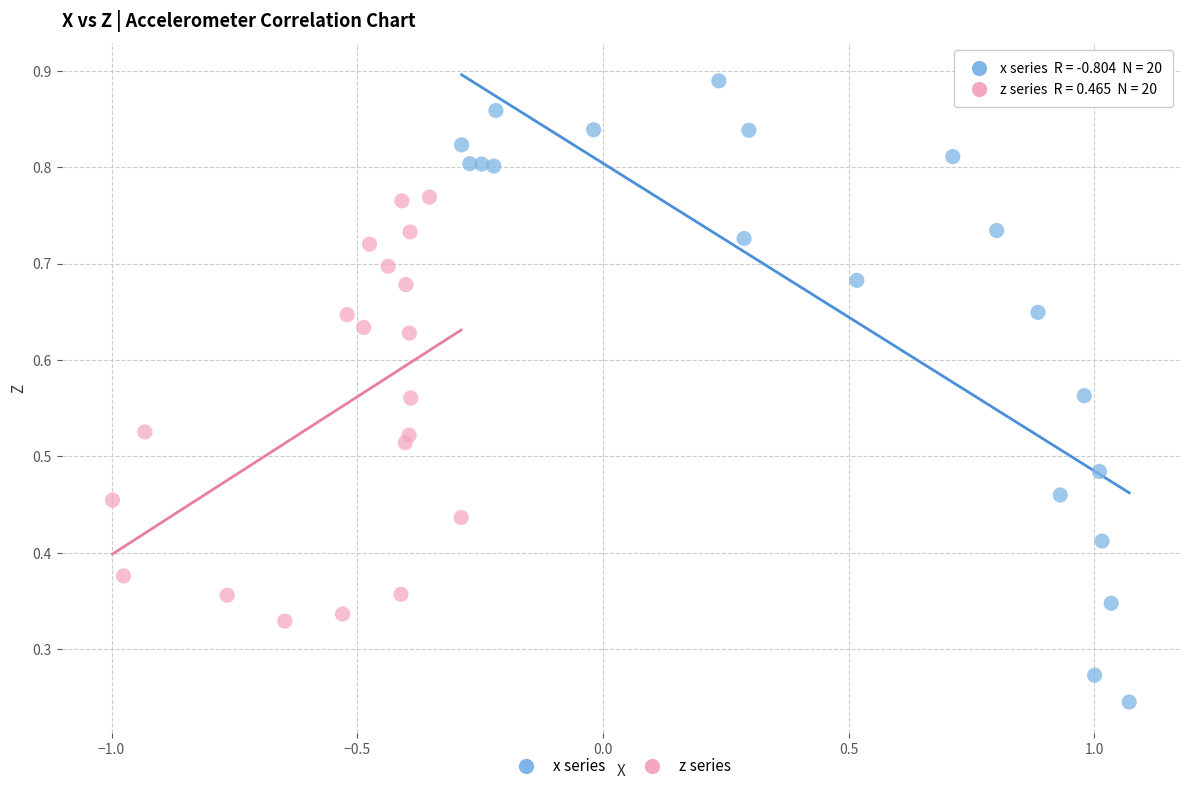

Which series reaches the minimum Y coordinate?

x series